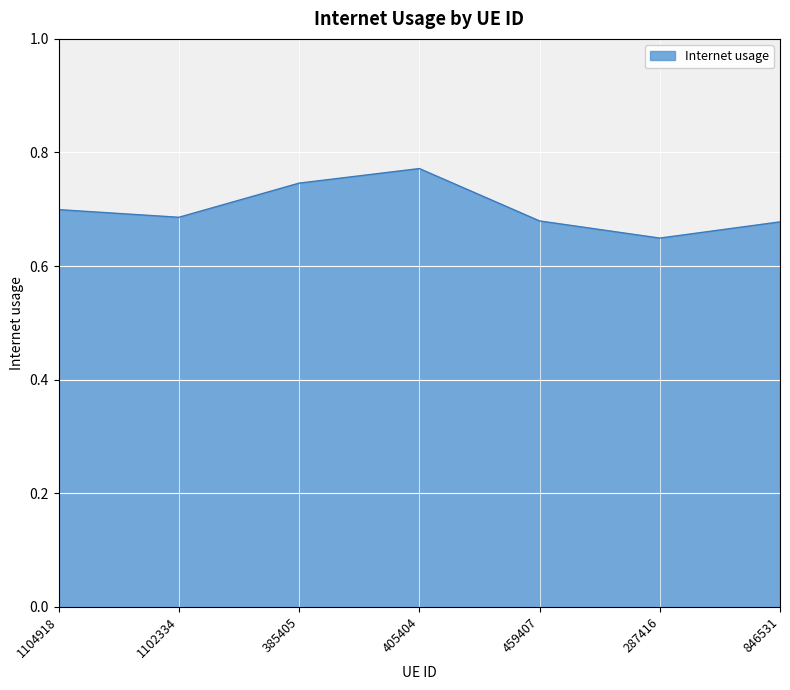

What position from the right is 1104918?

7